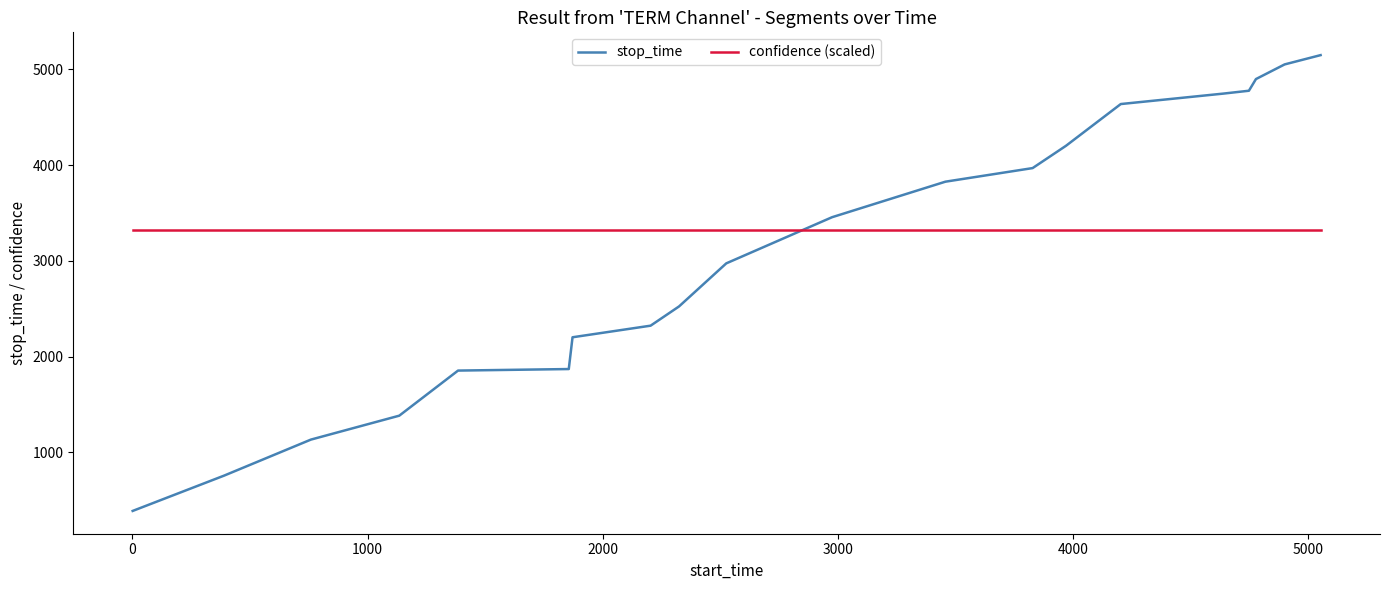

True or false: confidence (scaled) and stop_time intersect in this chart.

True